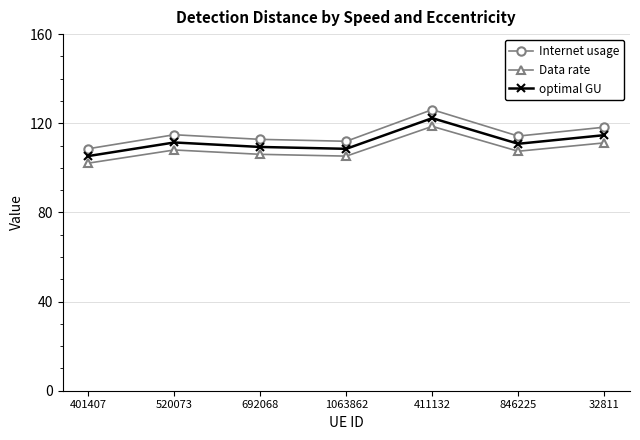

What is the difference between the highest and lowest values at 1063862?

6.7